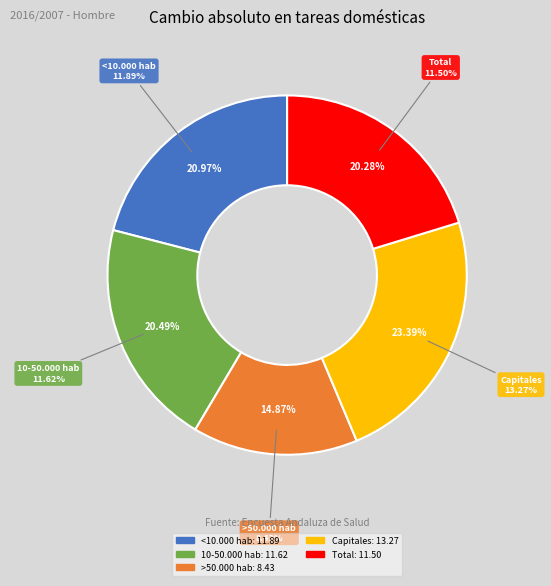

Count the number of slices in the pie.

5